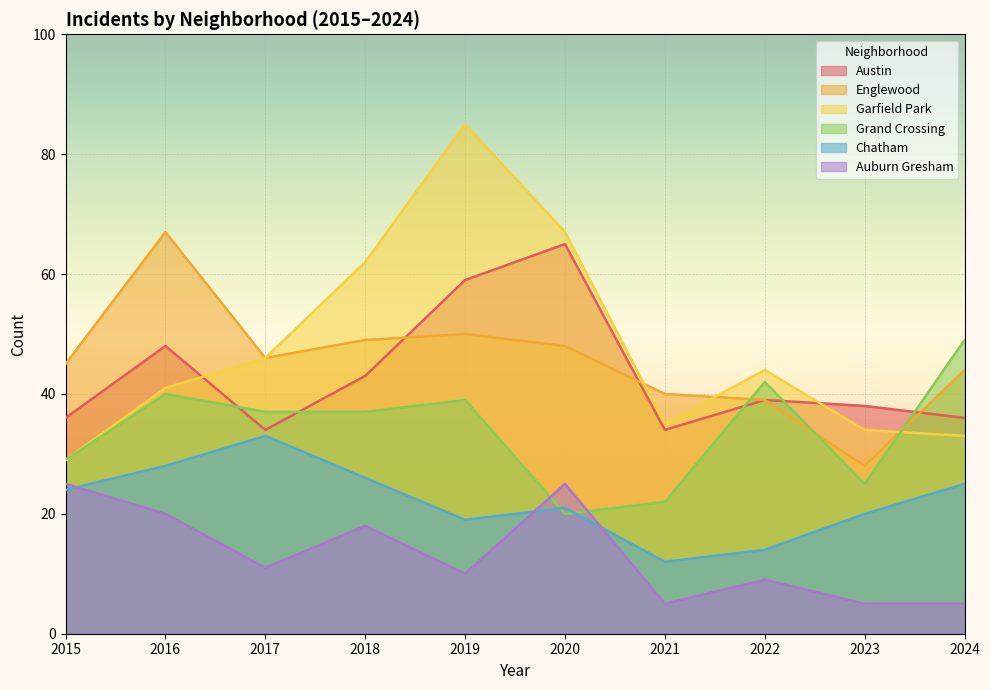

Reading left to right, extract all data points from this chart.

Austin: 2015=36	2016=48	2017=34	2018=43	2019=59	2020=65	2021=34	2022=39	2023=38	2024=36
Englewood: 2015=45	2016=67	2017=46	2018=49	2019=50	2020=48	2021=40	2022=39	2023=28	2024=44
Garfield Park: 2015=29	2016=41	2017=46	2018=62	2019=85	2020=67	2021=35	2022=44	2023=34	2024=33
Grand Crossing: 2015=29	2016=40	2017=37	2018=37	2019=39	2020=20	2021=22	2022=42	2023=25	2024=49
Chatham: 2015=24	2016=28	2017=33	2018=26	2019=19	2020=21	2021=12	2022=14	2023=20	2024=25
Auburn Gresham: 2015=25	2016=20	2017=11	2018=18	2019=10	2020=25	2021=5	2022=9	2023=5	2024=5